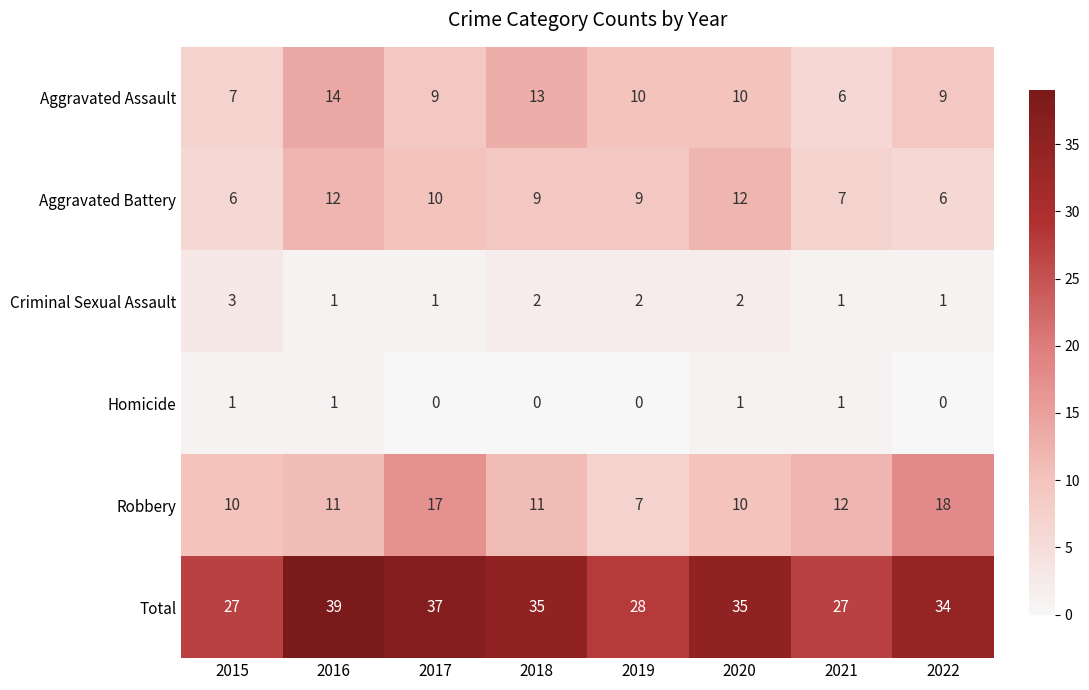

What is the total value across all series at 2021?

54